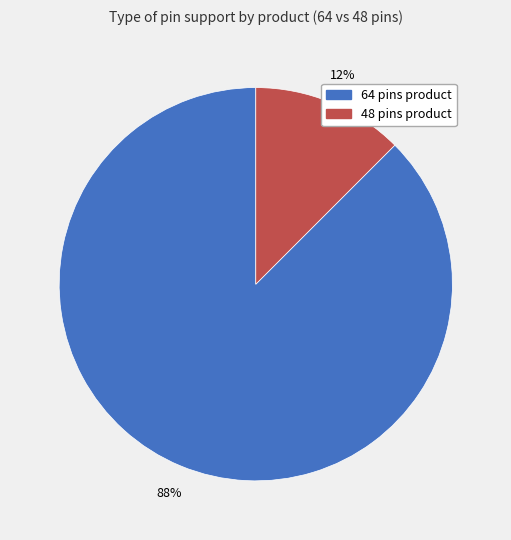

To the nearest percent, what is the average slice percentage?

50%